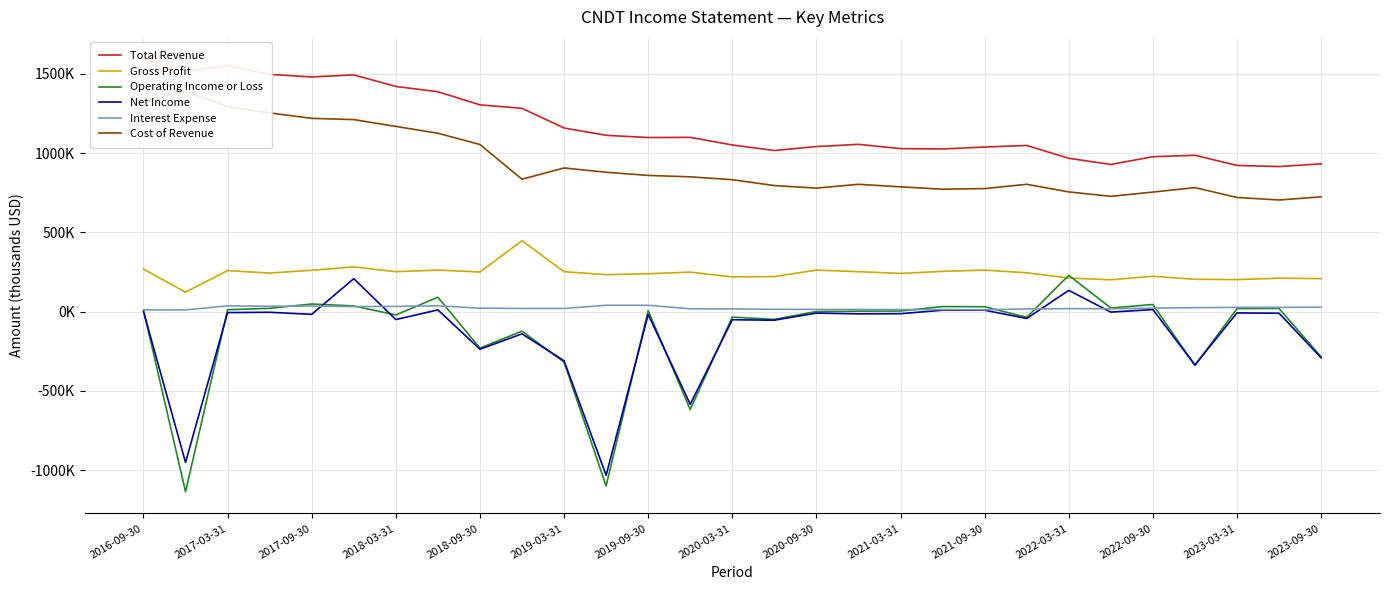

True or false: Cost of Revenue and Total Revenue intersect in this chart.

False